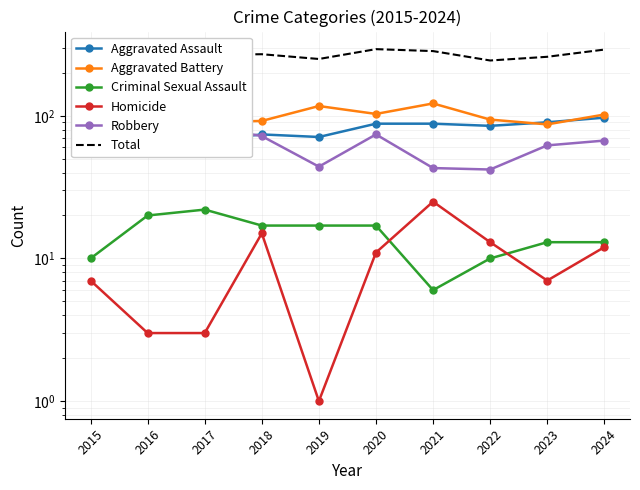

Reading left to right, list all the values displayed in this chart.

Aggravated Assault: 57	57	67	74	71	88	88	85	90	97
Aggravated Battery: 77	96	90	92	117	103	122	94	87	102
Criminal Sexual Assault: 10	20	22	17	17	17	6	10	13	13
Homicide: 7	3	3	15	1	11	25	13	7	12
Robbery: 70	82	85	72	44	74	43	42	62	67
Total: 221	258	267	270	250	293	284	244	259	291